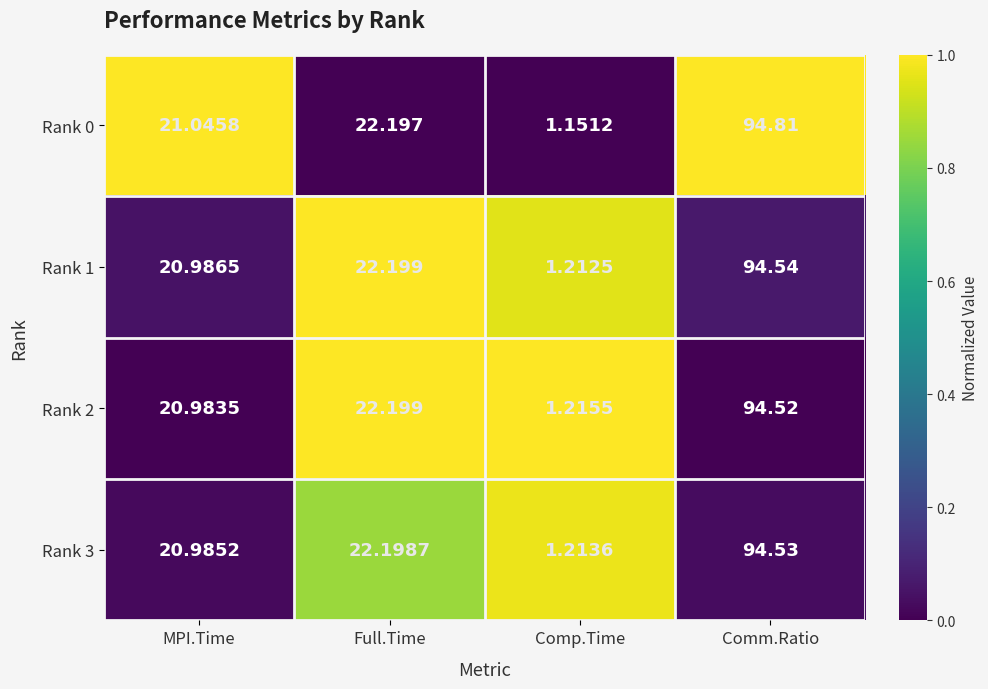

Which label corresponds to the largest value in the chart?

Comm.Ratio